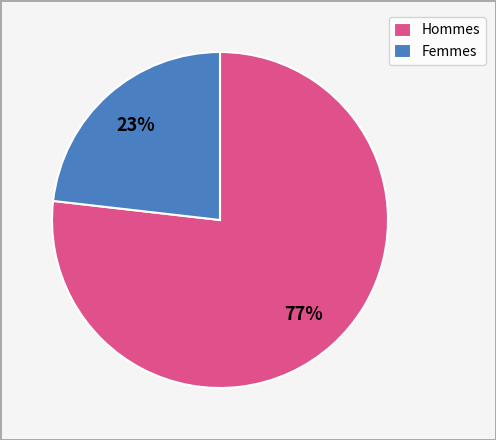

What is the largest slice in the pie chart?

Hommes